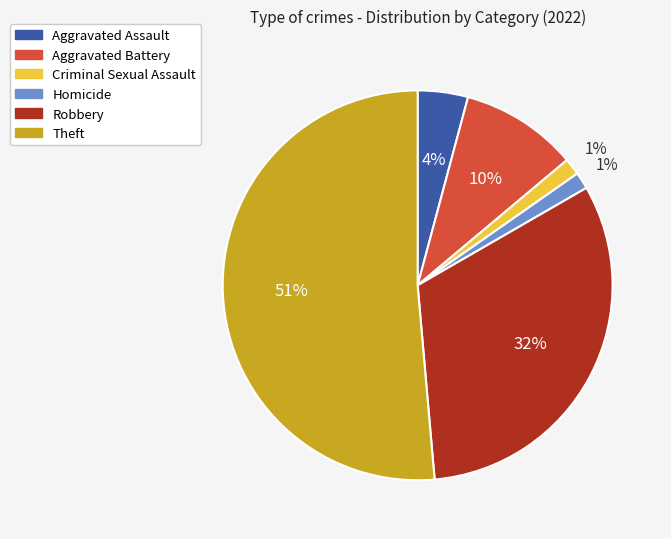

To the nearest percent, what is the combined percentage of Robbery and Criminal Sexual Assault?

33%